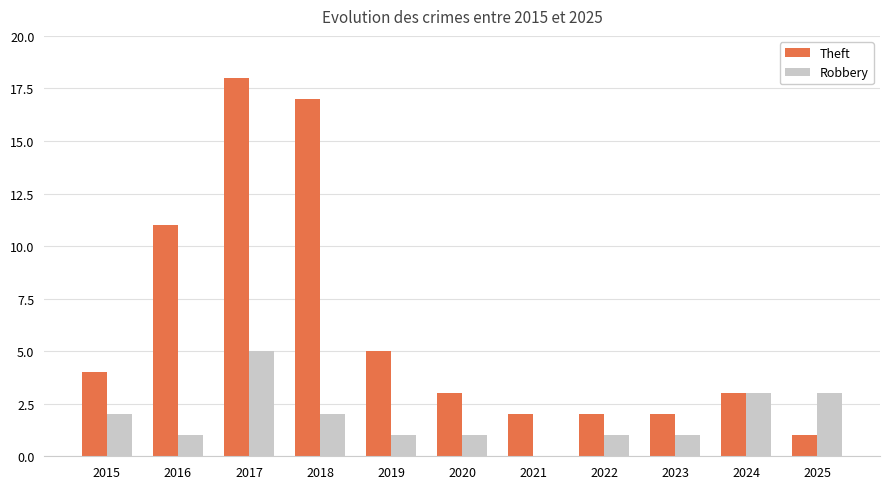

What is the difference between the Theft values at 2015 and 2018?

13